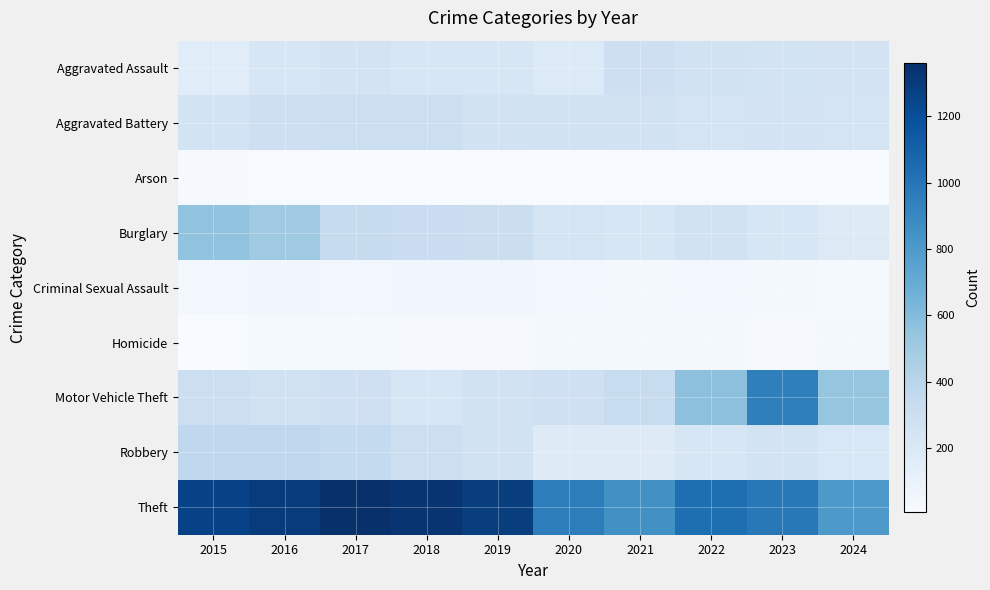

Count the number of categories in the chart.

10